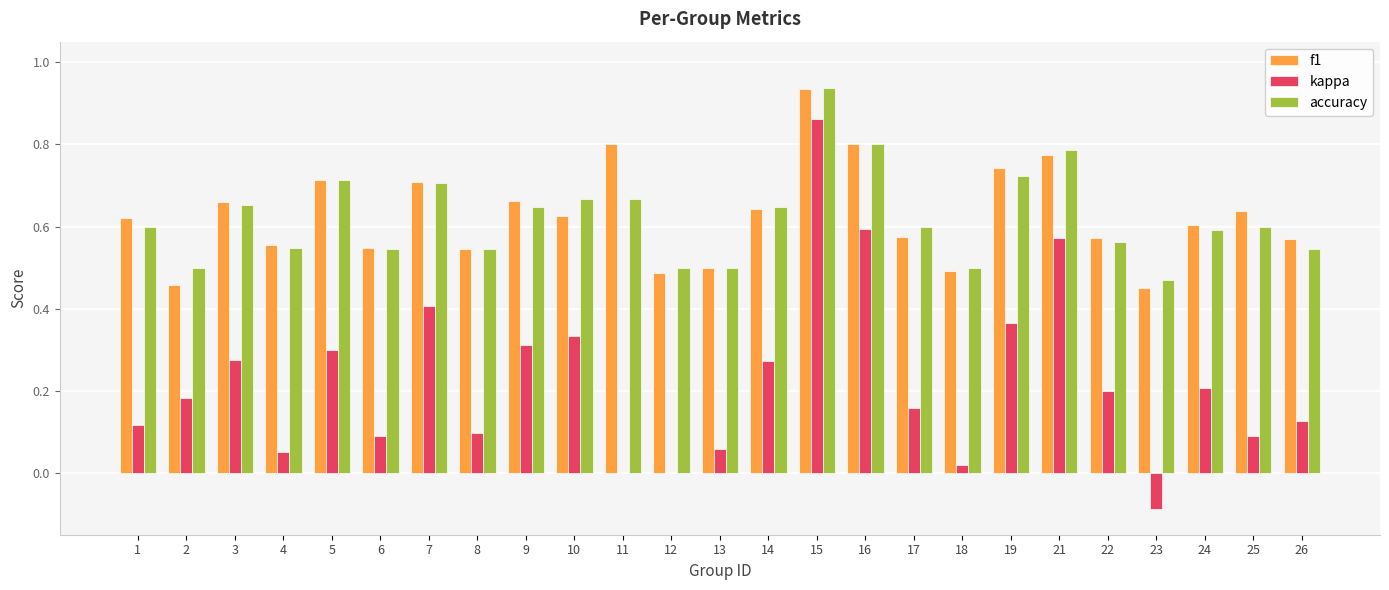

Is the value of kappa at 17 greater than the value of accuracy at 13?

No